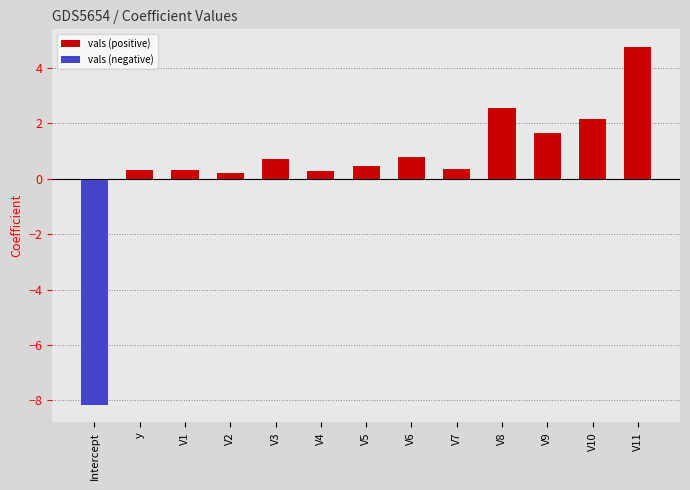

What is the label of the 2nd bar from the right?

V10